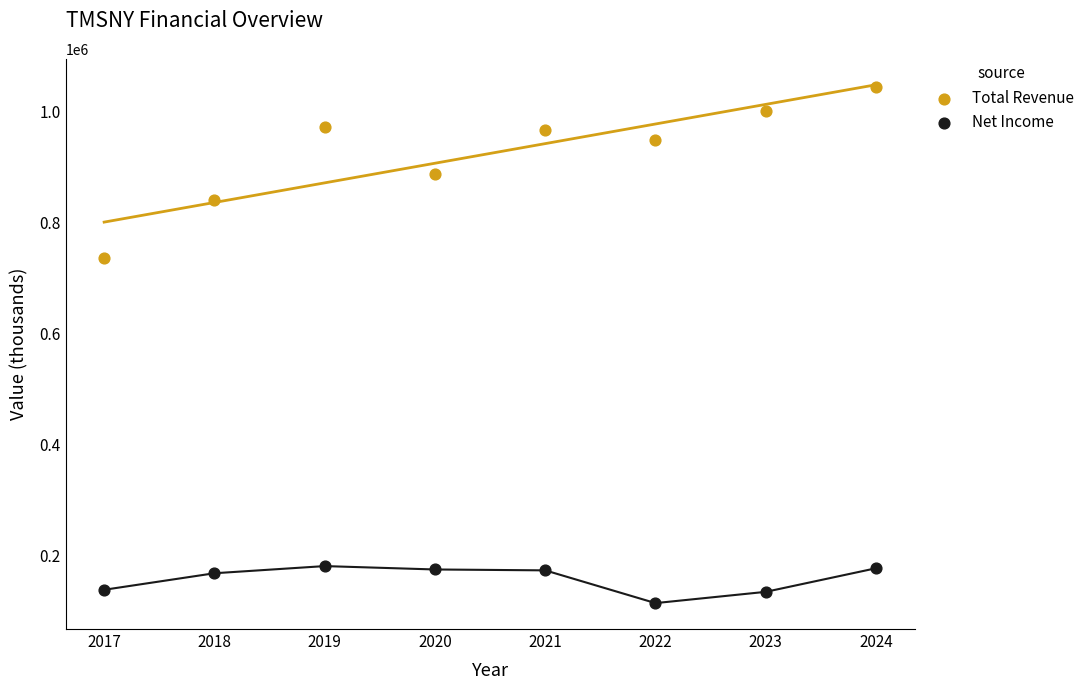

Across all data points, what is the range of Y values (max minus min)?

929700